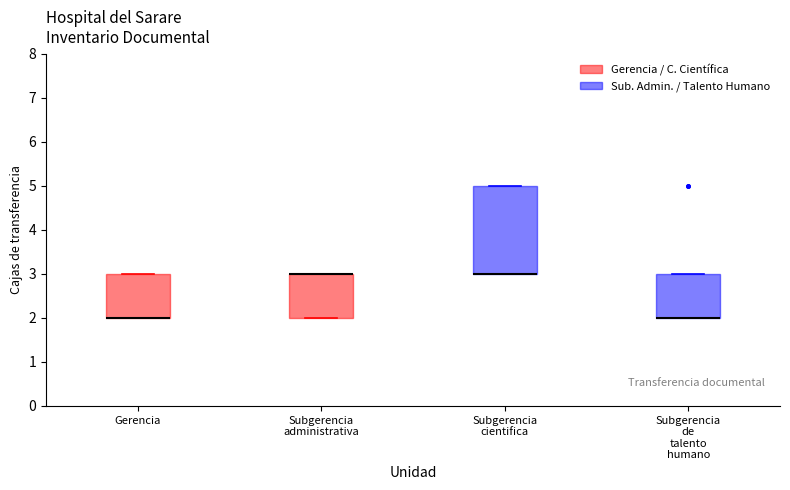

Reading left to right, read every box against the y-axis: the position of its median line, the range the box covers, and the ends of its whiskers. The values are not printed on the chart, so give them approximately, as read against the axis.

Gerencia: median 2 (drawn on the box's lower edge), box 2 to 3, whiskers 2 to 3
Subgerencia administrativa: median 3 (drawn on the box's upper edge), box 2 to 3, whiskers 2 to 3
Subgerencia cientifica: median 3 (drawn on the box's lower edge), box 3 to 5, whiskers 3 to 5
Subgerencia de talento humano: median 2 (drawn on the box's lower edge), box 2 to 3, whiskers 2 to 3